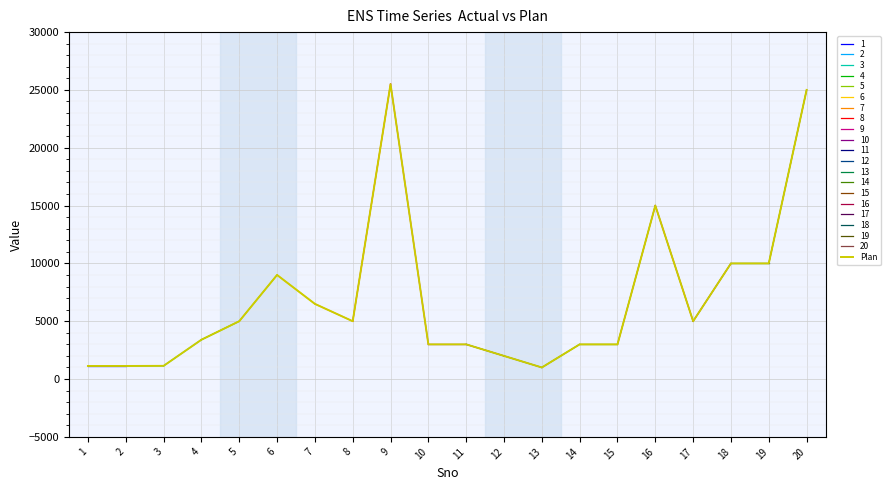

Which has a higher value, 6 or 15?

6